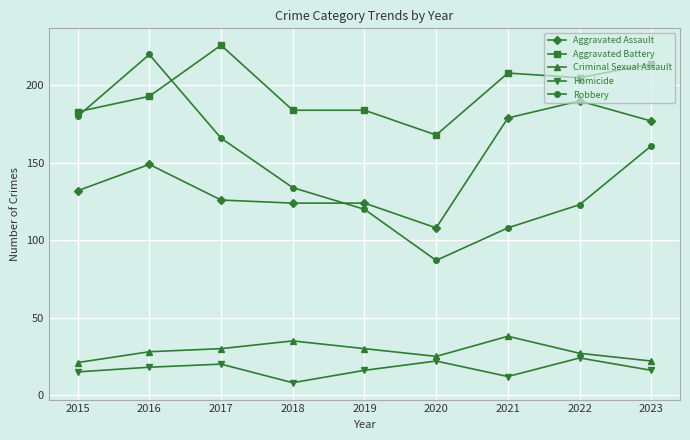

Which series changed the most between 2020 and 2022?

Aggravated Assault